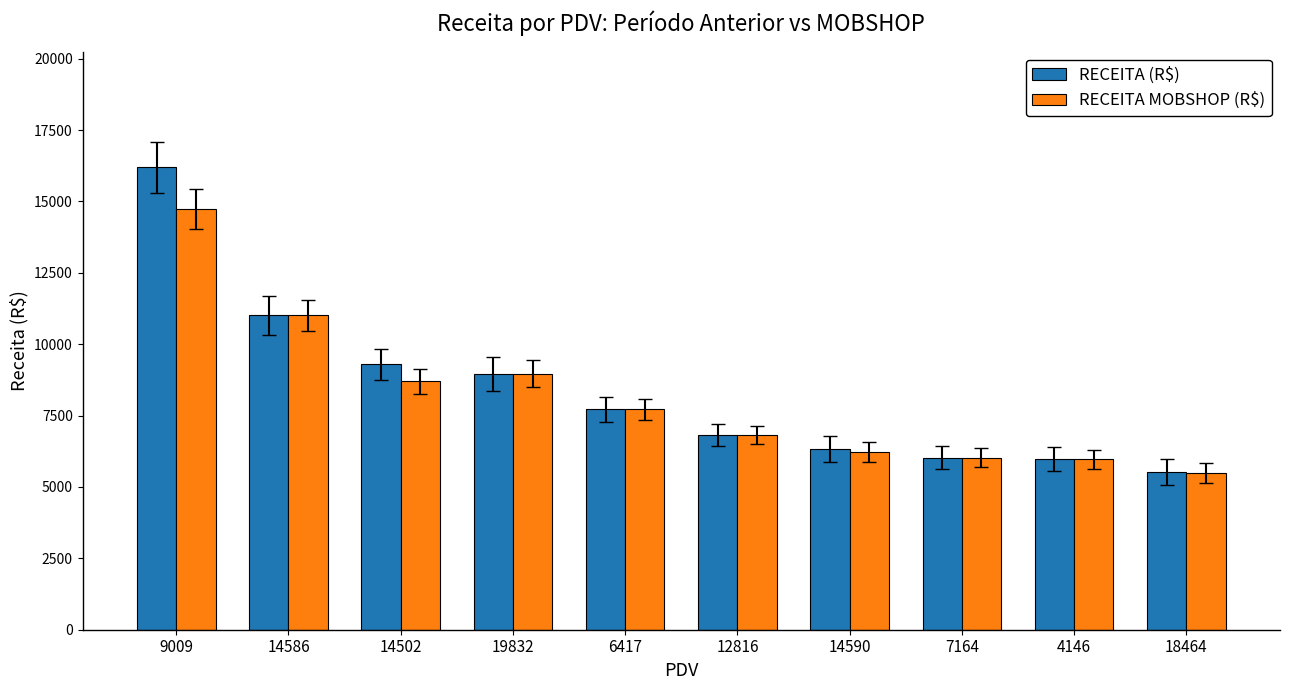

What is the approximate value of RECEITA MOBSHOP (R$) at 6417?

7716.8